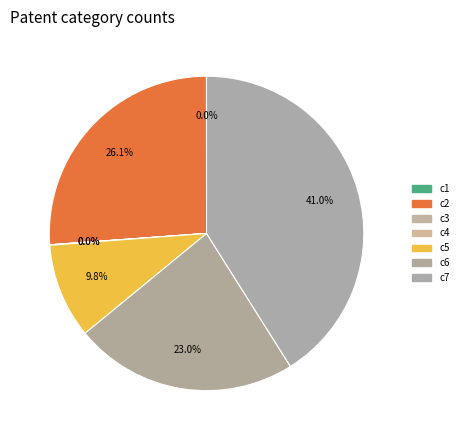

Does any single category account for the majority?

No